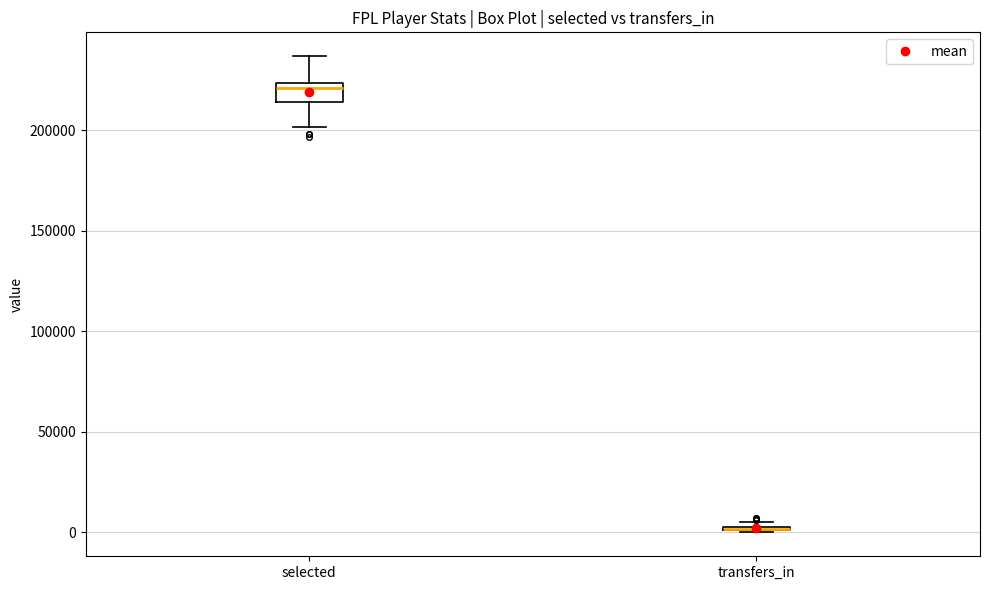

Where is the upper edge of the box for selected on the y-axis? The values are not printed on the chart, so give them approximately, as read against the axis.

225000